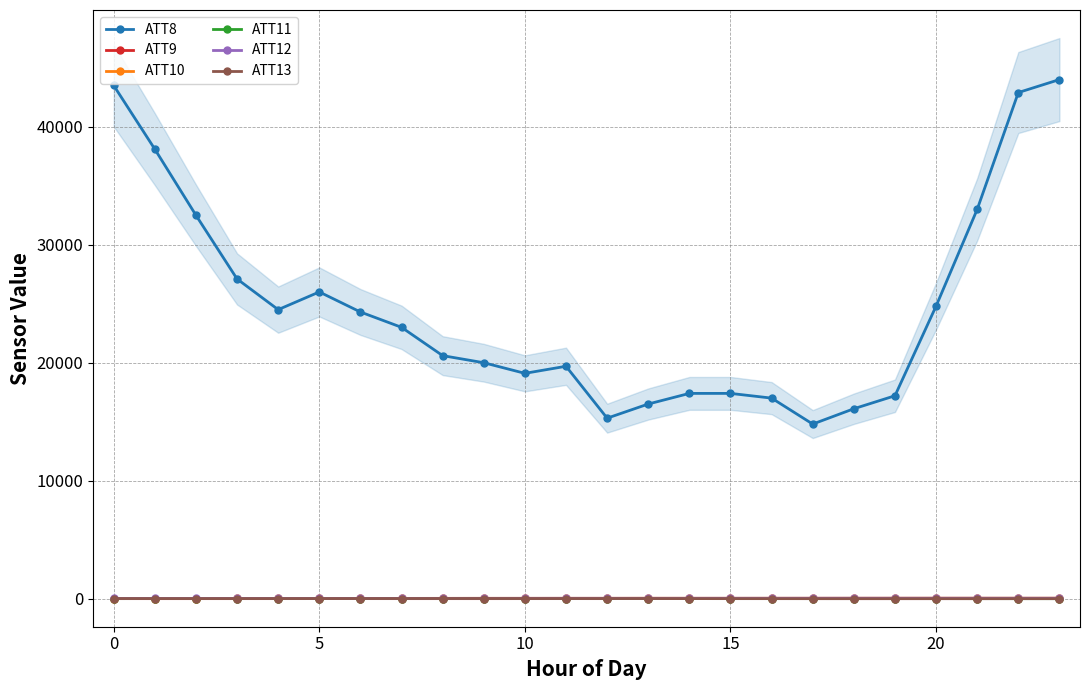

What is the minimum value shown in the chart?

0.3